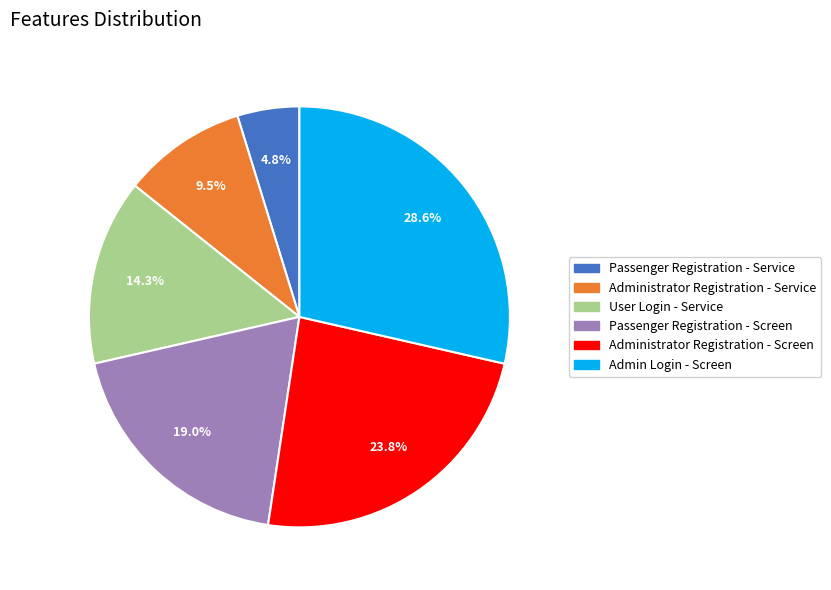

How many segments does this pie chart have?

6